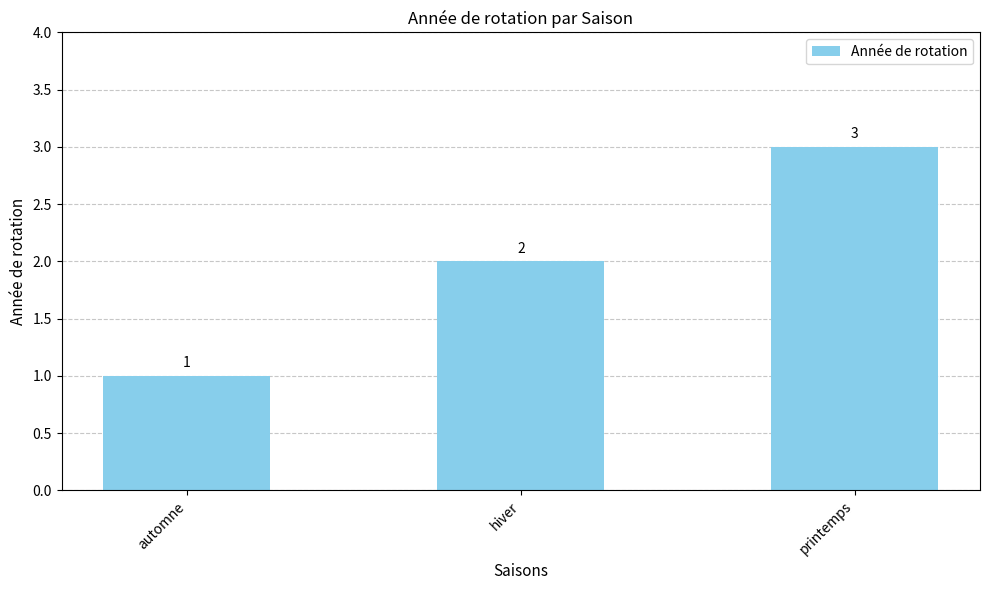

What is the label of the 1st bar from the left?

automne